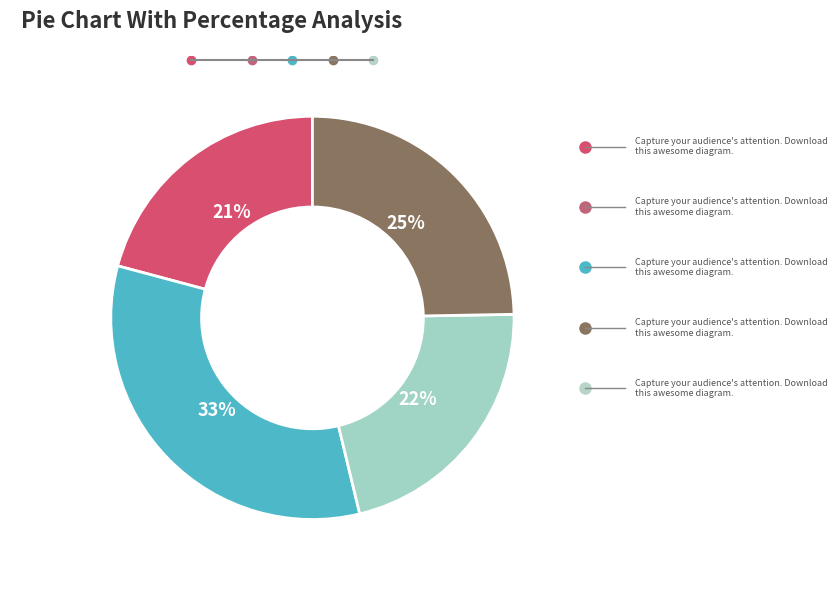

To the nearest percent, what is the difference between the largest and smallest slice percentages?

12%